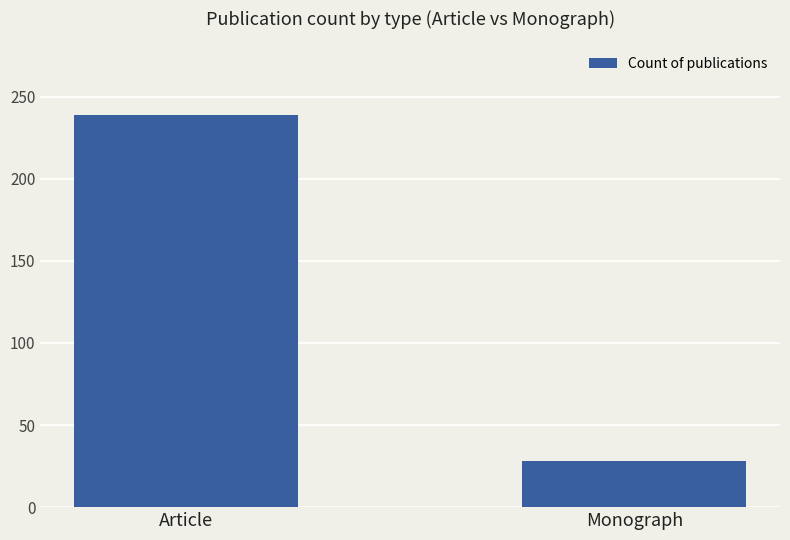

What is the average value?

134